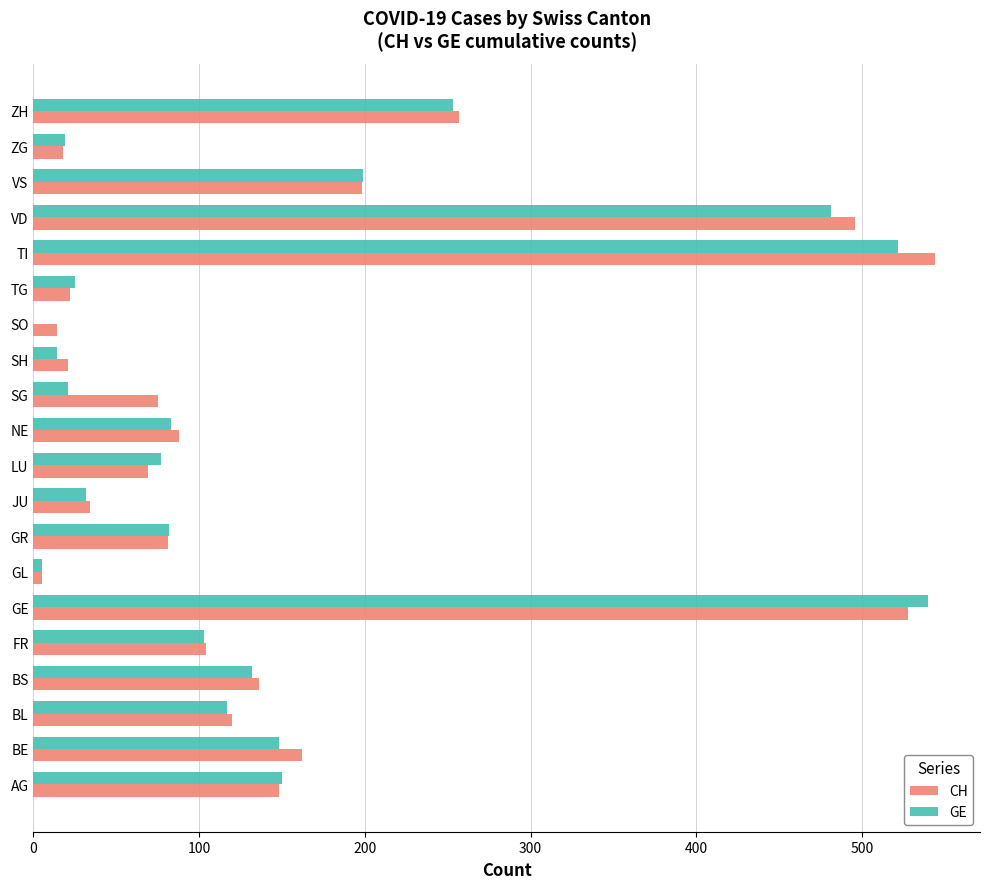

What is the greatest value displayed?

544